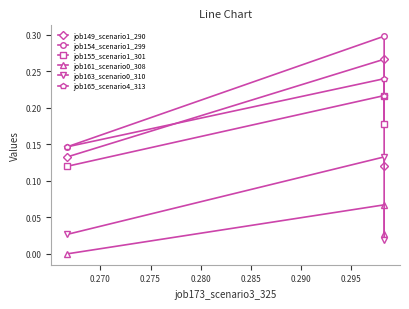

Which series has the largest total across all categories?

job154_scenario1_299